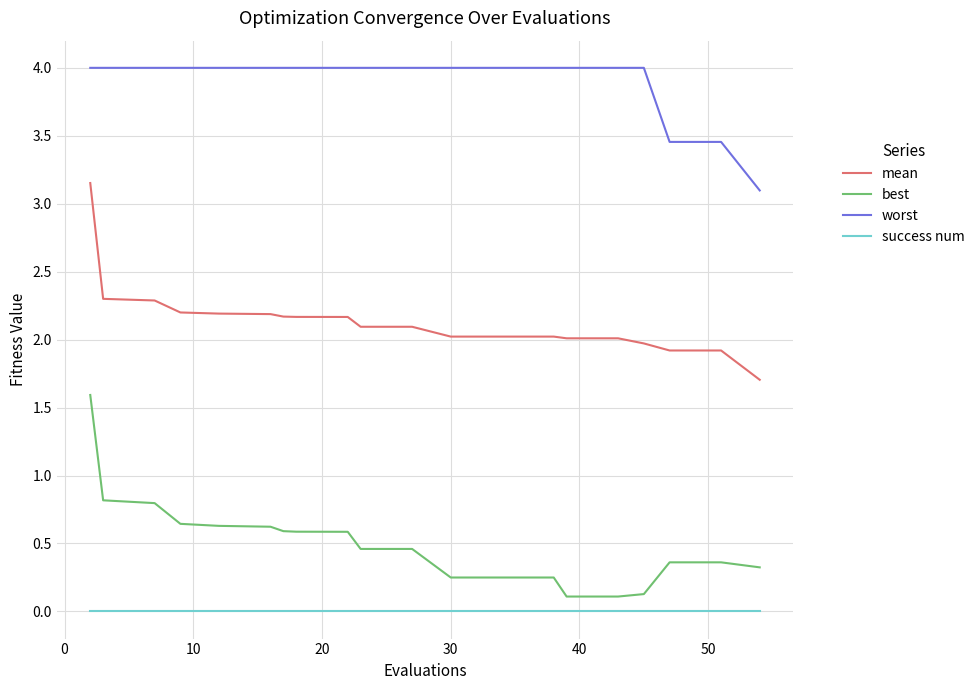

Which series has the largest range (max minus min)?

best